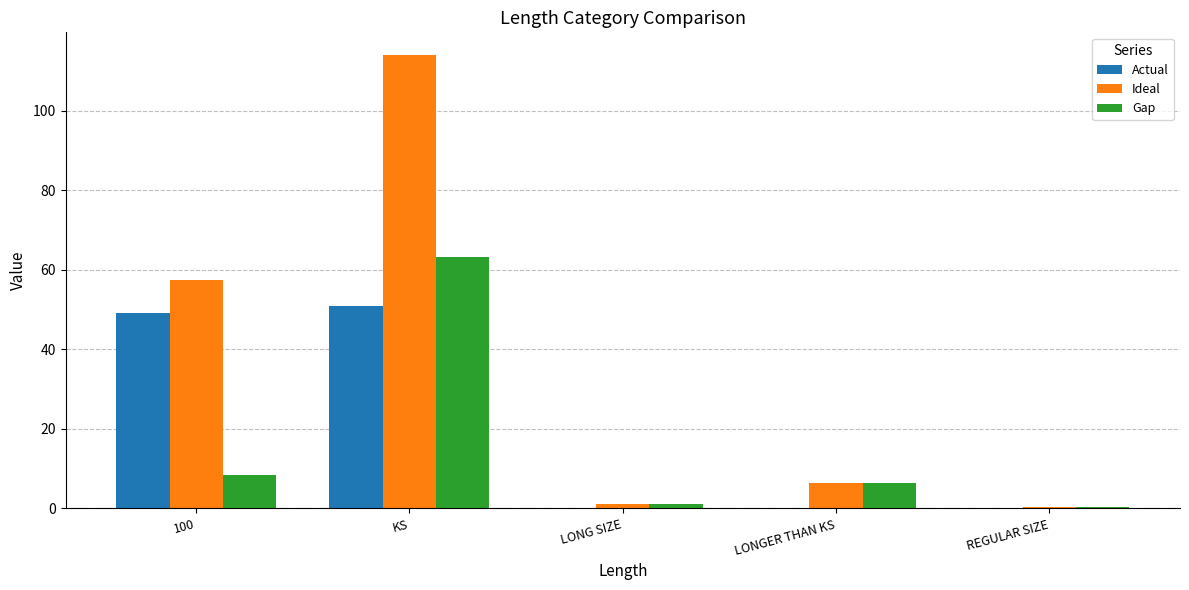

Where does the Ideal series first go above 6?

100